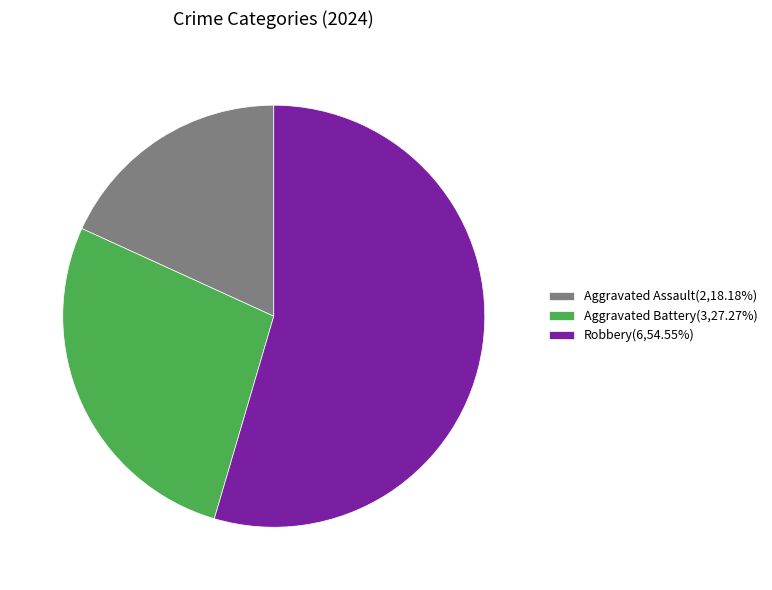

How many slices are in this pie chart?

3